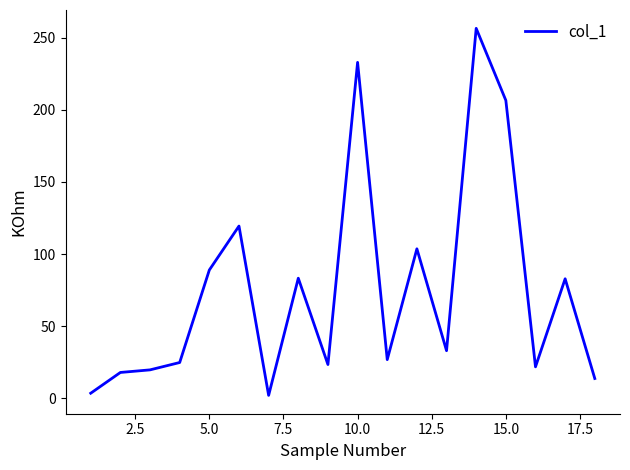

What is the difference between the maximum and minimum values?

254.7